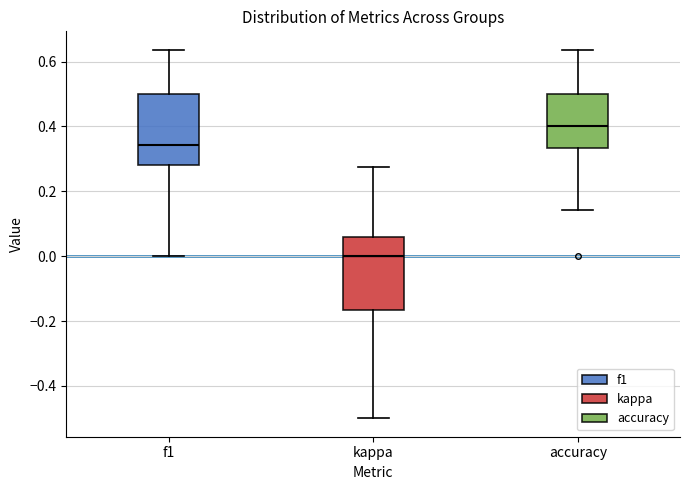

Reading left to right, transcribe this box plot: for each box, give where its median line is, the range the box spans, and where its two whiskers end, as read against the y-axis. The values are not printed on the chart, so give them approximately, as read against the axis.

f1: median 0.34, box 0.28 to 0.50, whiskers 0.00 to 0.64
kappa: median 0.00, box -0.16 to 0.06, whiskers -0.50 to 0.28
accuracy: median 0.40, box 0.34 to 0.50, whiskers 0.14 to 0.64